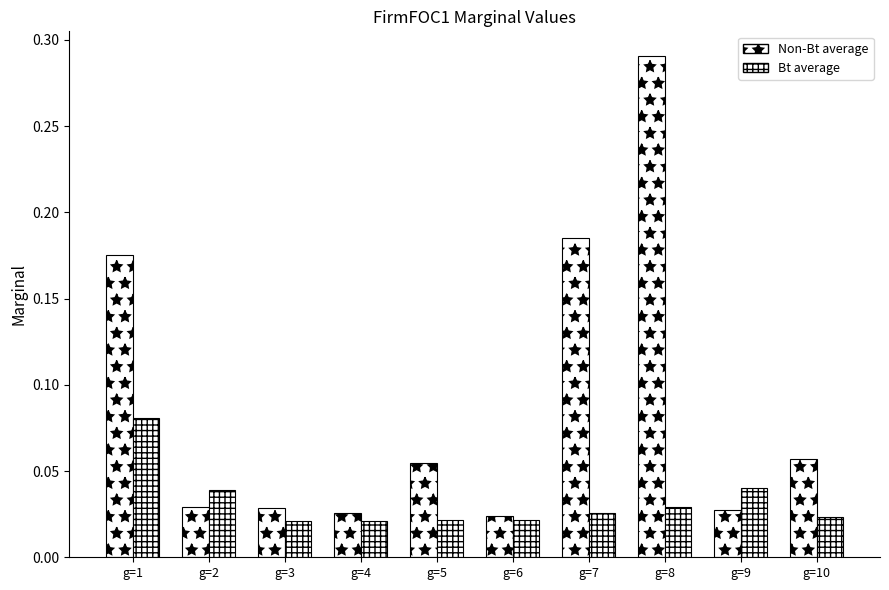

Reading left to right, what are all the values shown in this chart?

Non-Bt average: 0.2	0.0	0.0	0.0	0.1	0.0	0.2	0.3	0.0	0.1
Bt average: 0.1	0.0	0.0	0.0	0.0	0.0	0.0	0.0	0.0	0.0